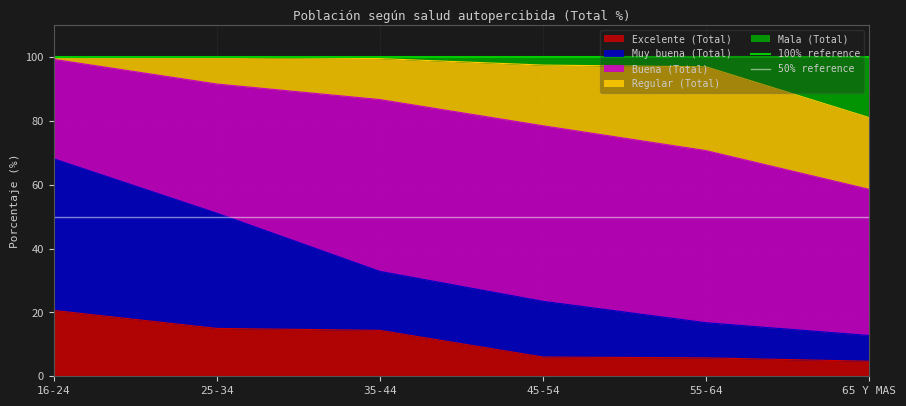

What is the lowest value of the Excelente (Total) series?

4.7